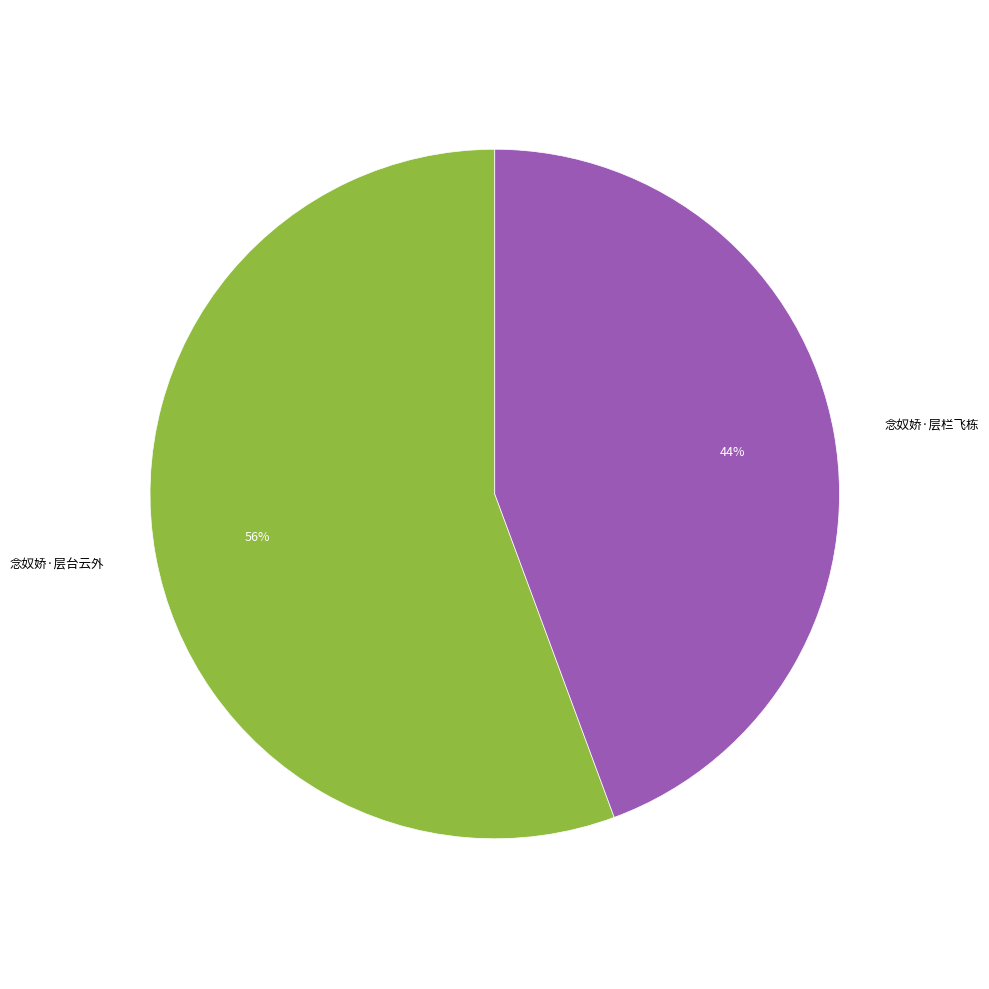

To the nearest percent, what is the average slice percentage?

50%